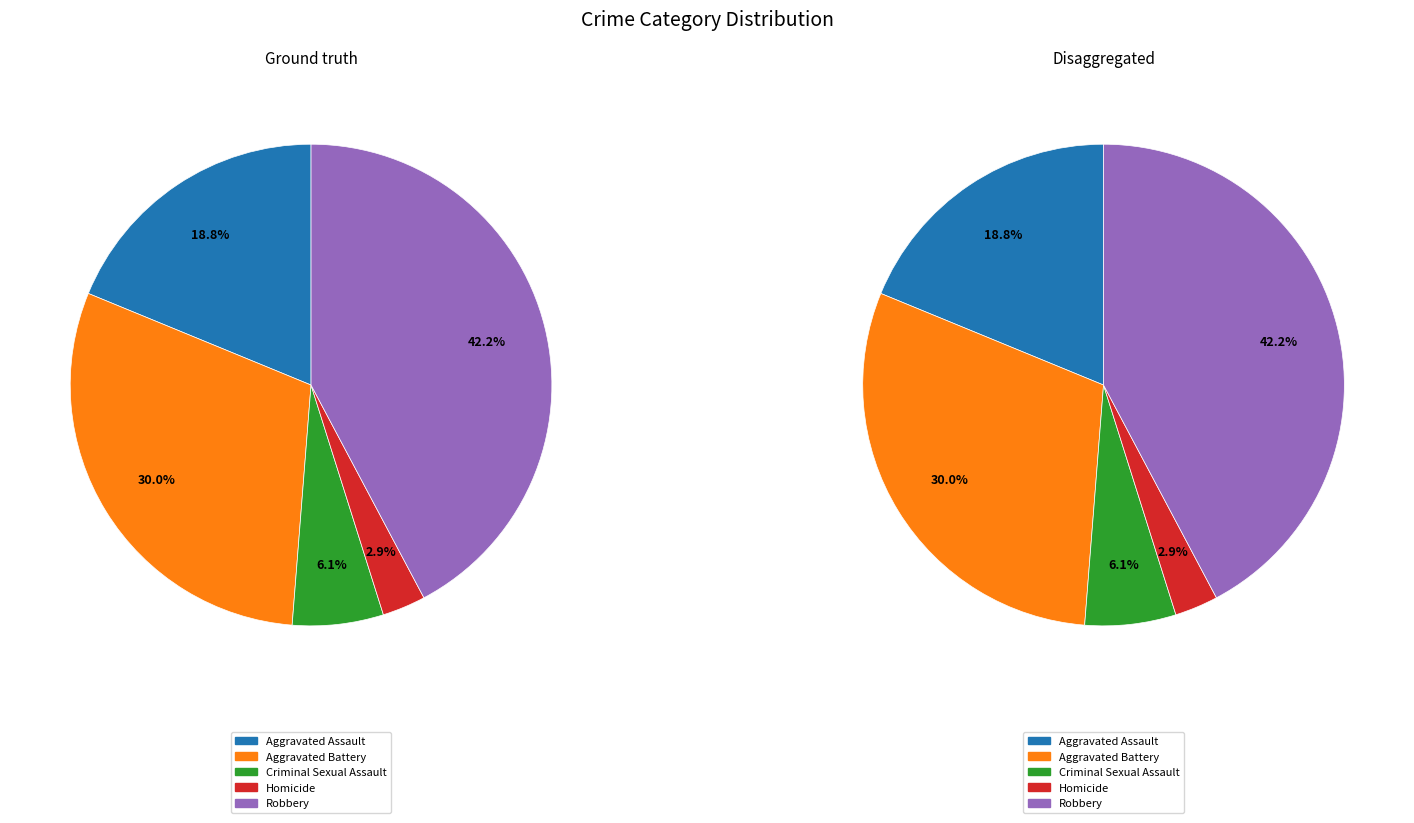

How many slices are in this pie chart?

5